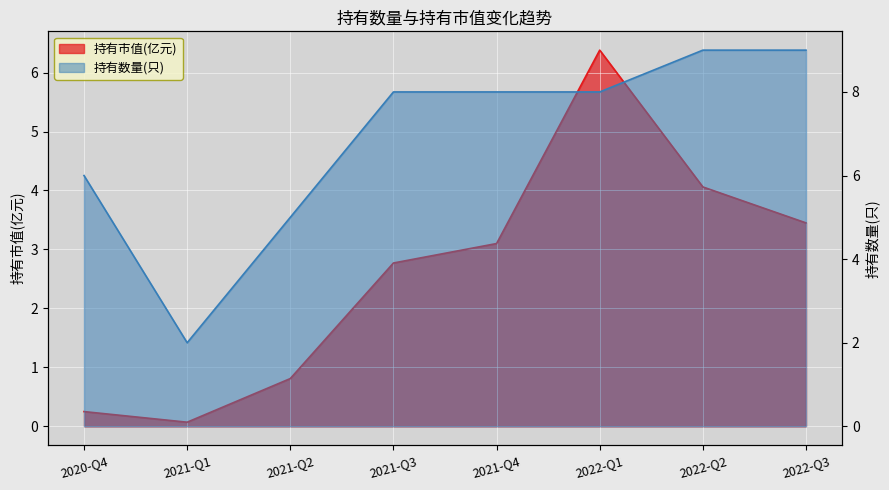

What are all the series names shown in the legend?

持有市值(亿元), 持有数量(只)